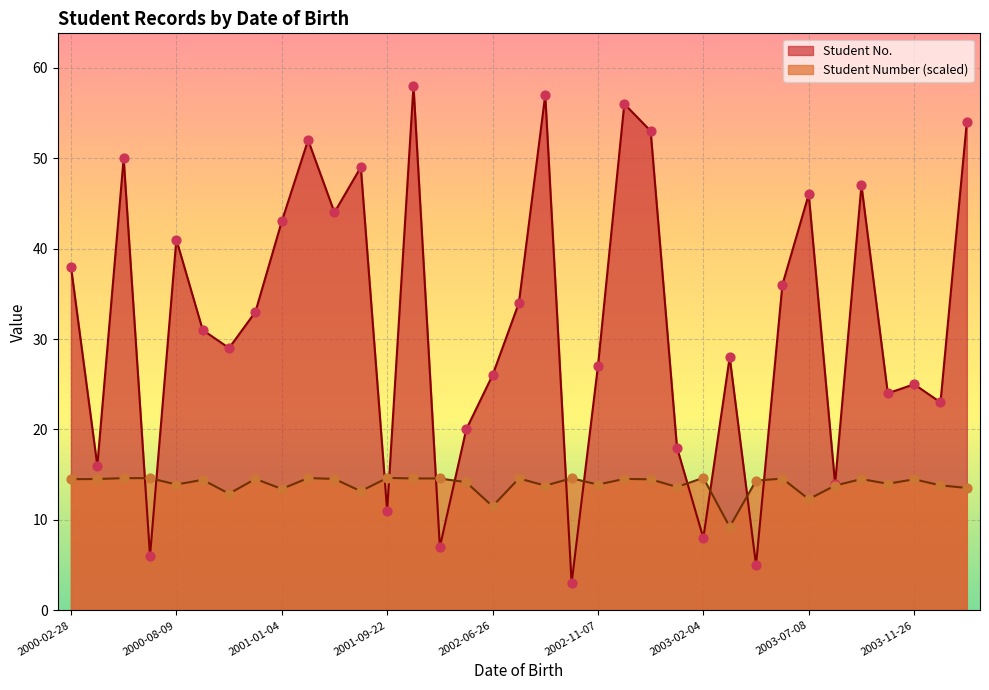

Is the value of Student No. at 2003-12-15 greater than the value of Student Number (scaled) at 2000-07-21?

Yes